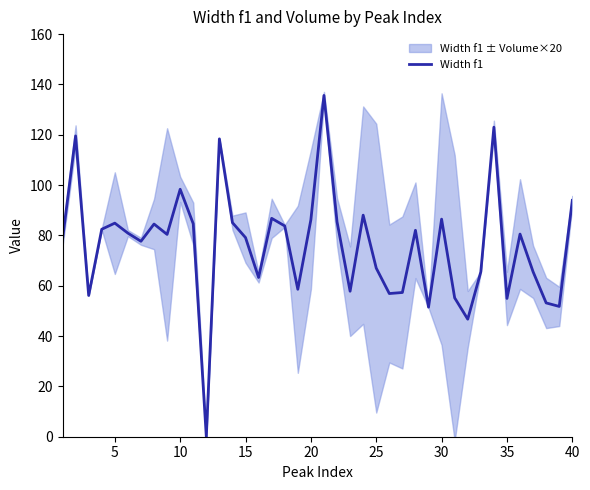

What is the highest value of the Width f1 series?

135.6